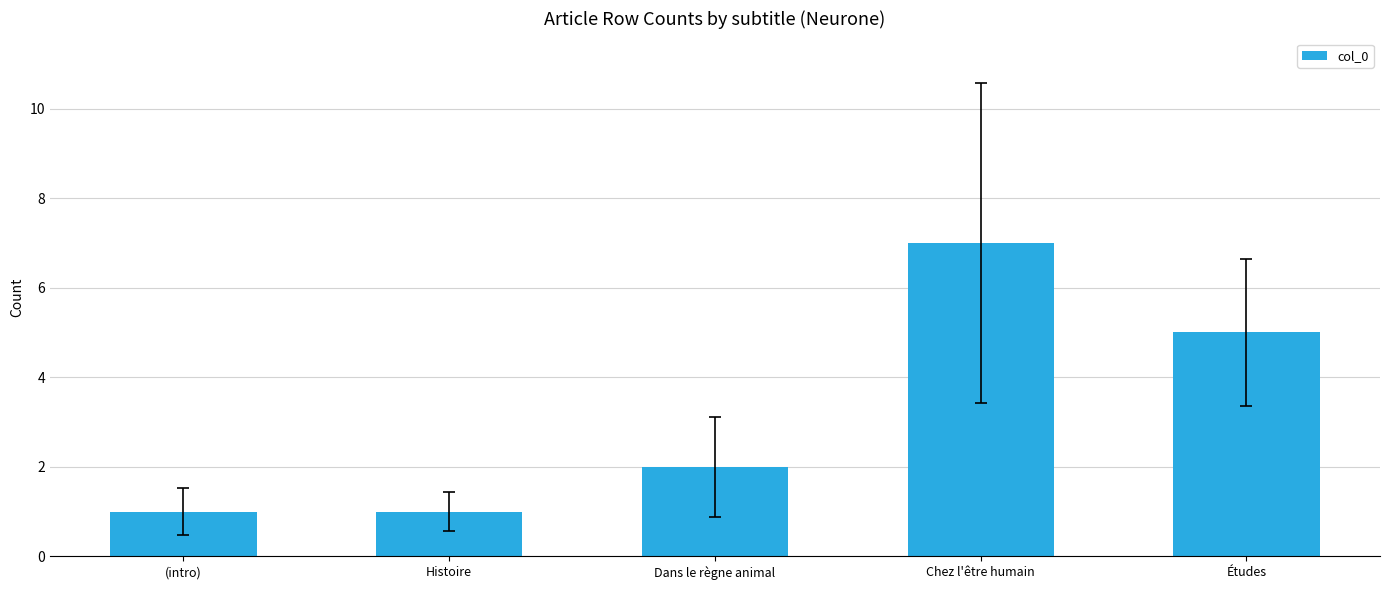

What is the ratio of the value at Dans le règne animal to the value at (intro)?

2.0